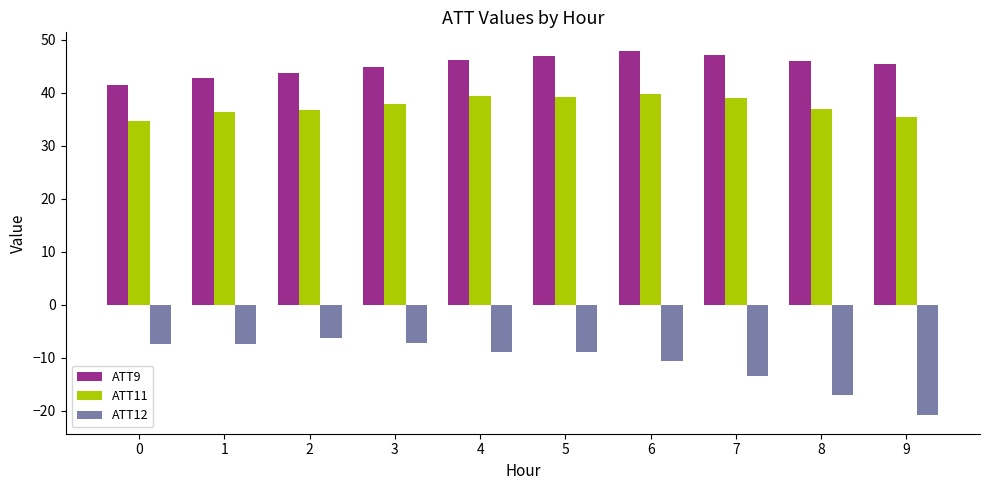

What value does the ATT12 series have at 4?

-8.9